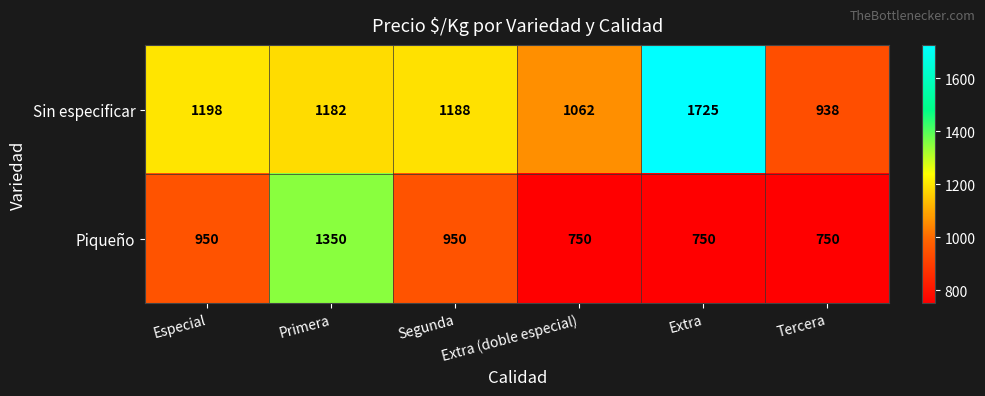

At how many categories does at least one series exceed 1409?

1